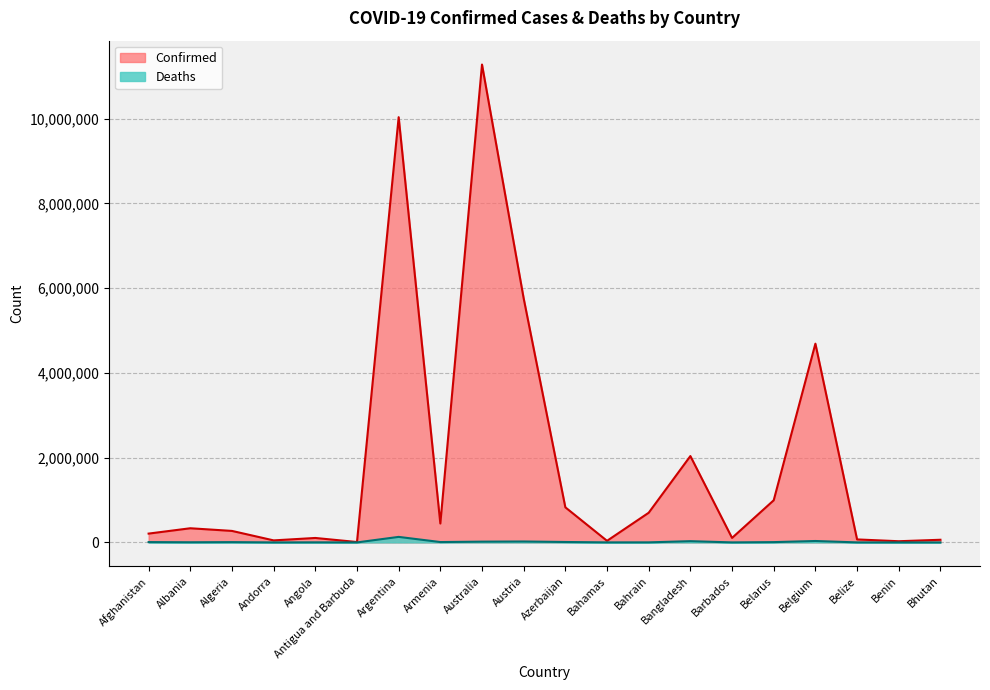

What is the label of the 18th point from the left?

Belize